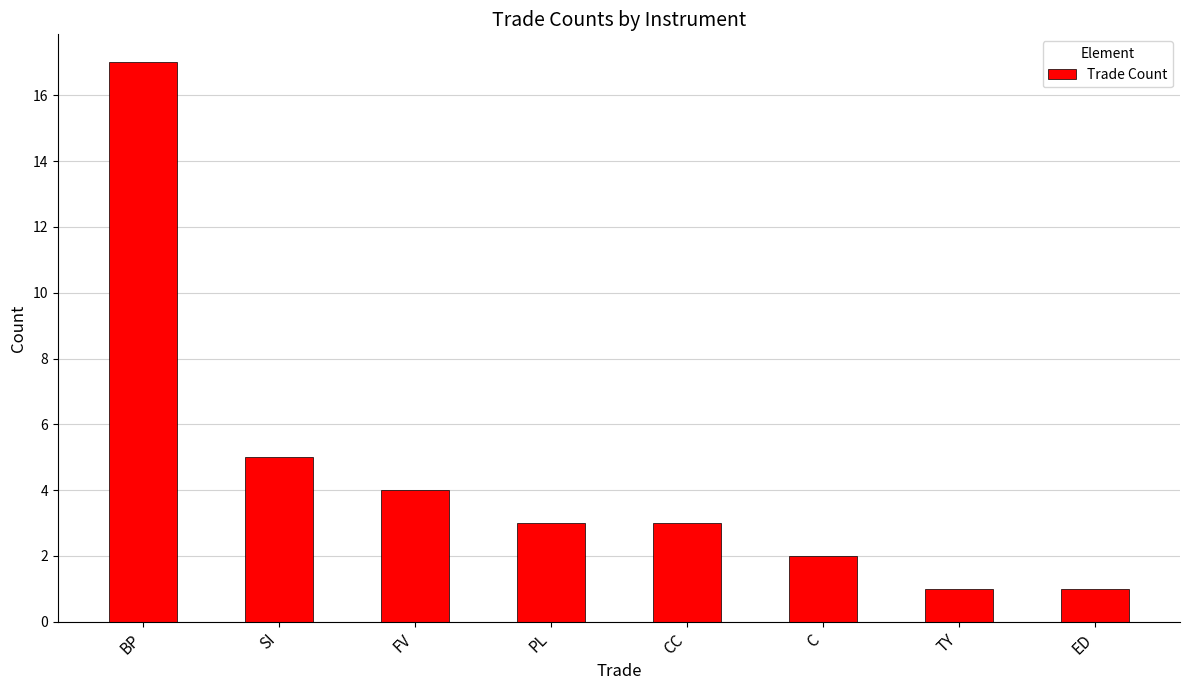

Are the bars horizontal?

No